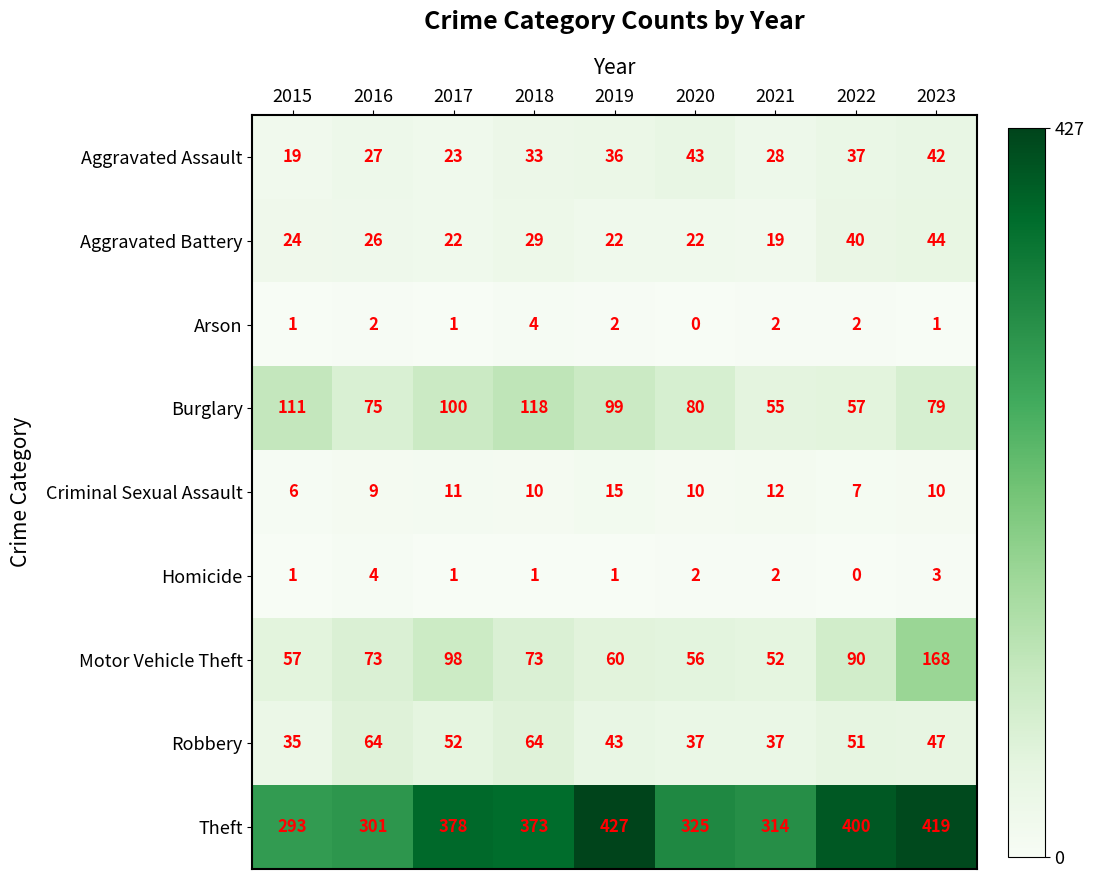

Is it true that Motor Vehicle Theft equals 60 at 2019?

True